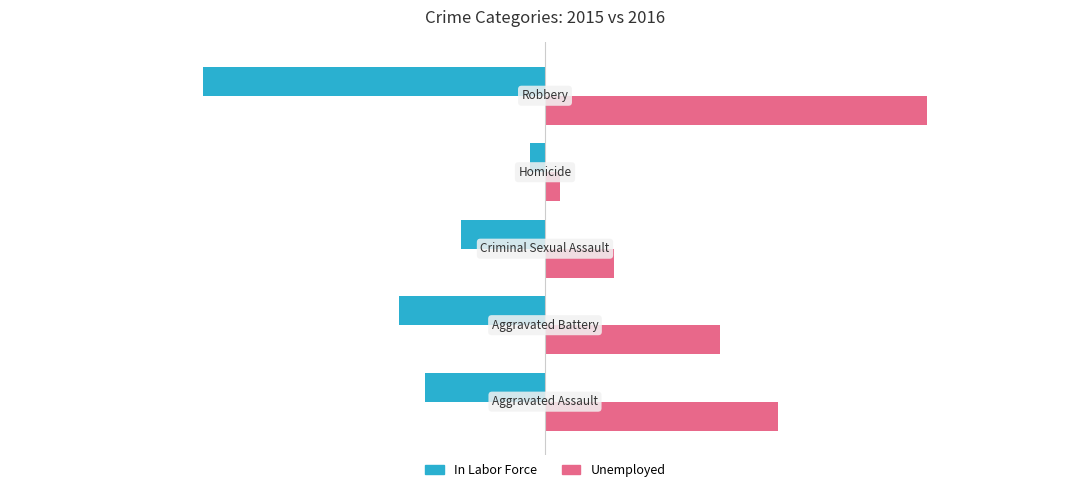

List the series in order of their peak value, lowest first.

In Labor Force, Unemployed